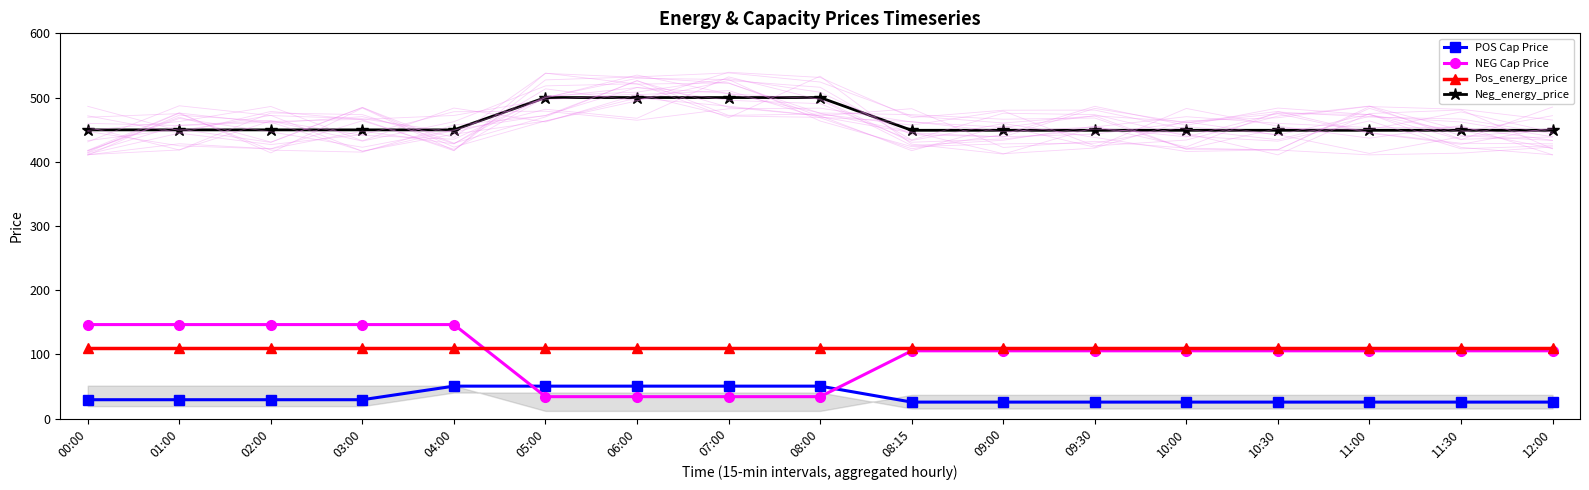

What is the maximum value for POS Cap Price?

50.5